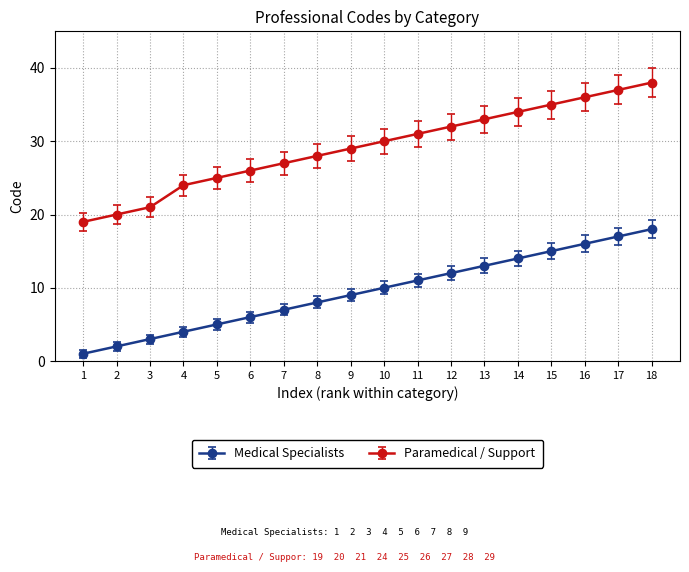

How many data points does each series have?

18